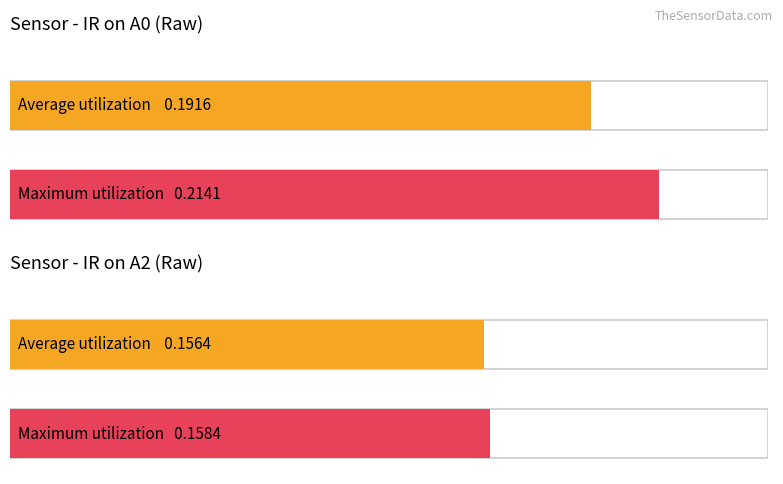

What is the total value across all series at IR on A0?

0.4